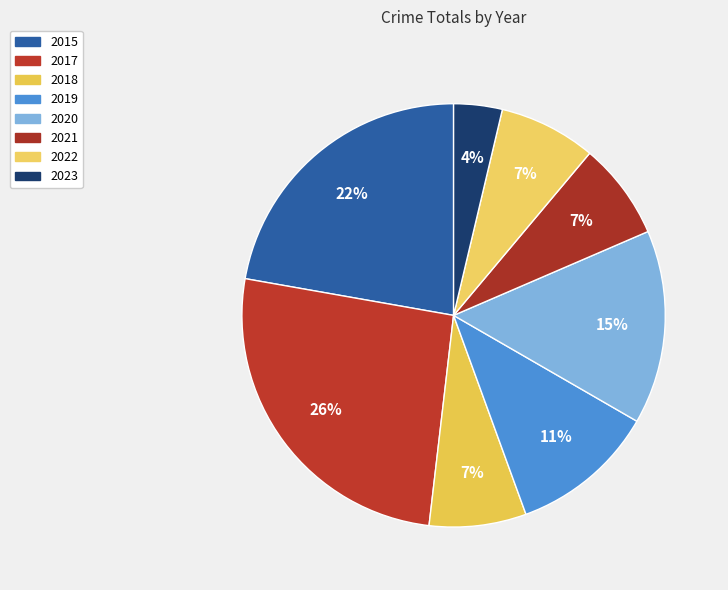

How many slices are in this pie chart?

8